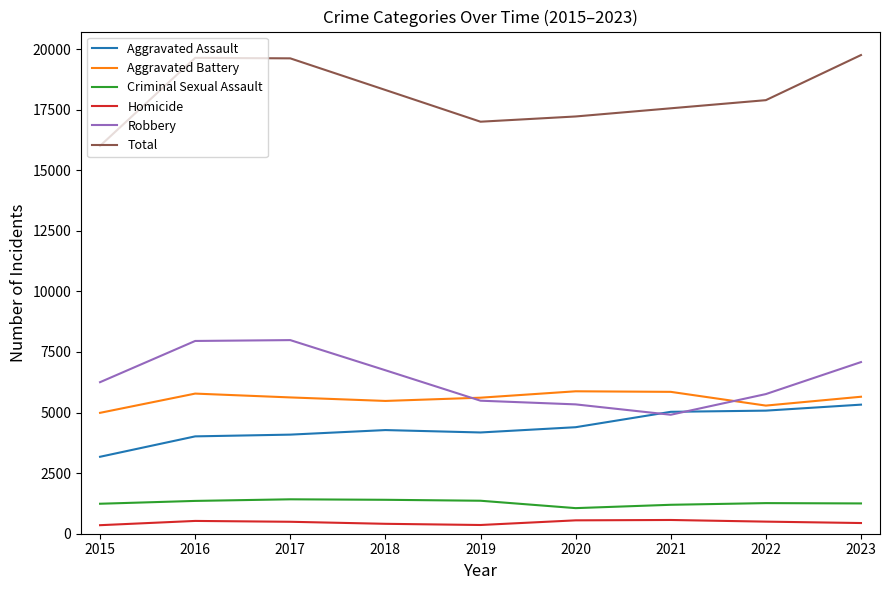

Which category has the lowest value in the Total series?

2015